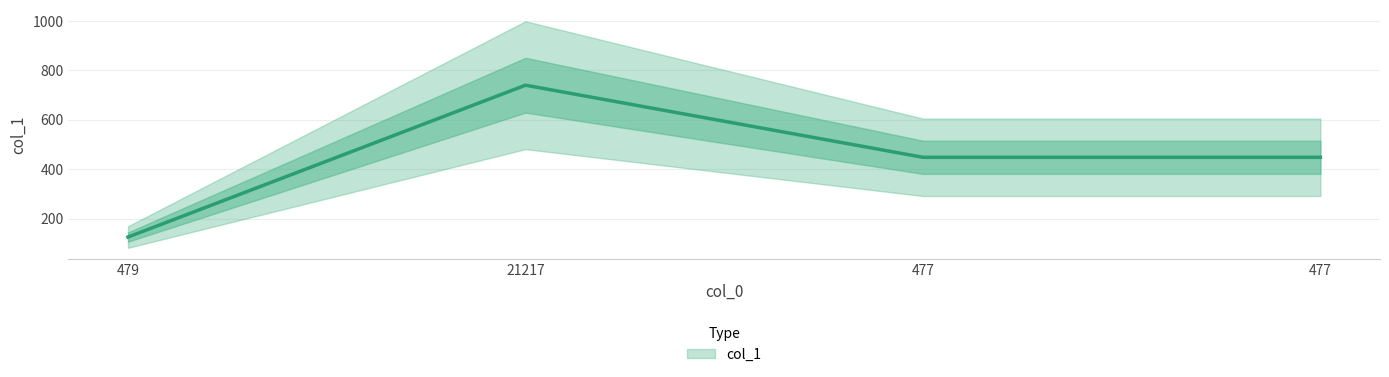

What is the sum of the values at 479 and 21217?

865